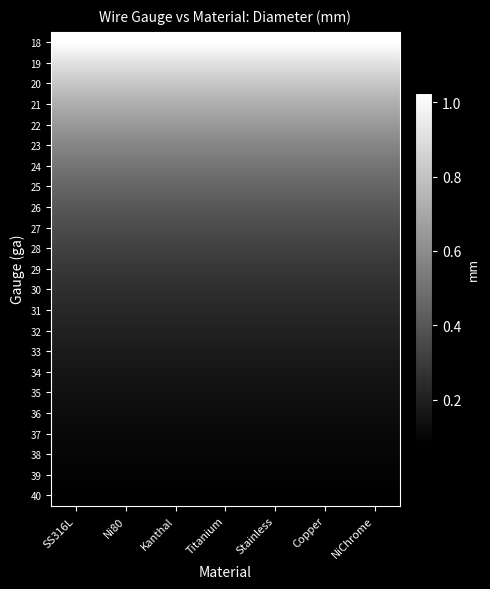

Which category has the lowest value across all series?

SS316L